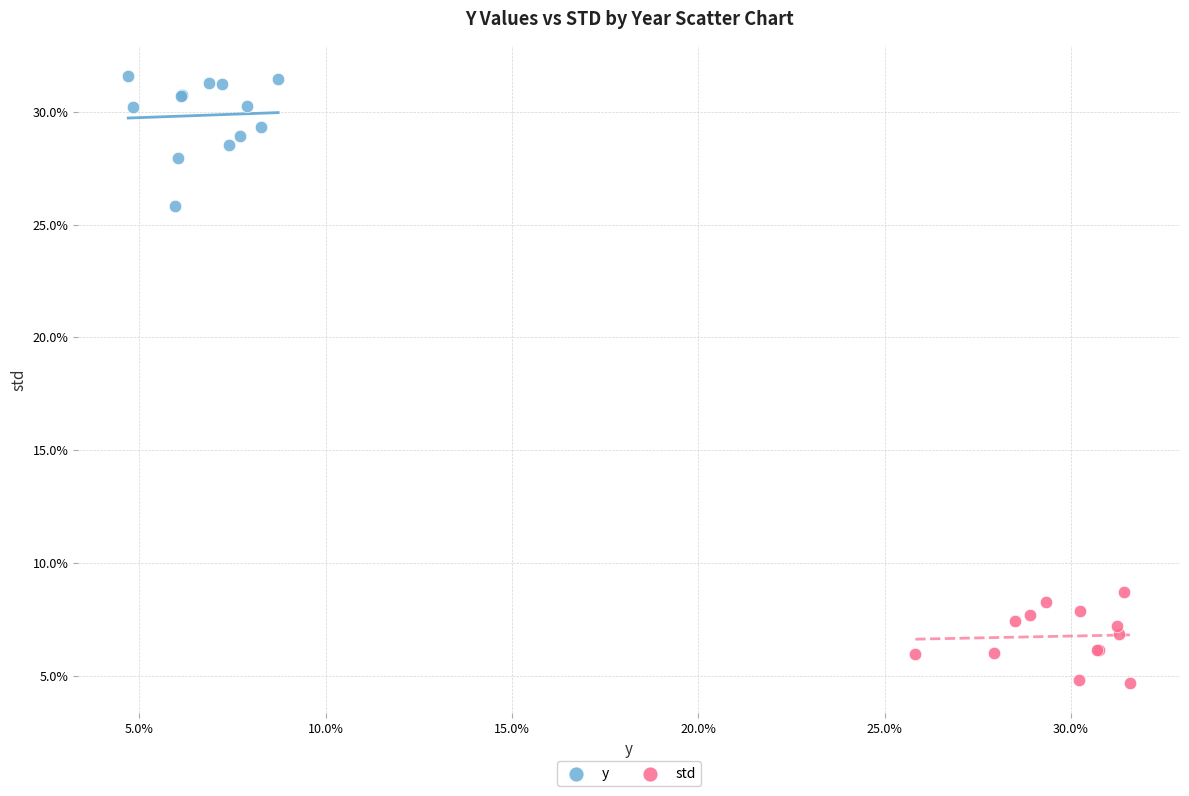

Which series has the widest spread of Y values?

y